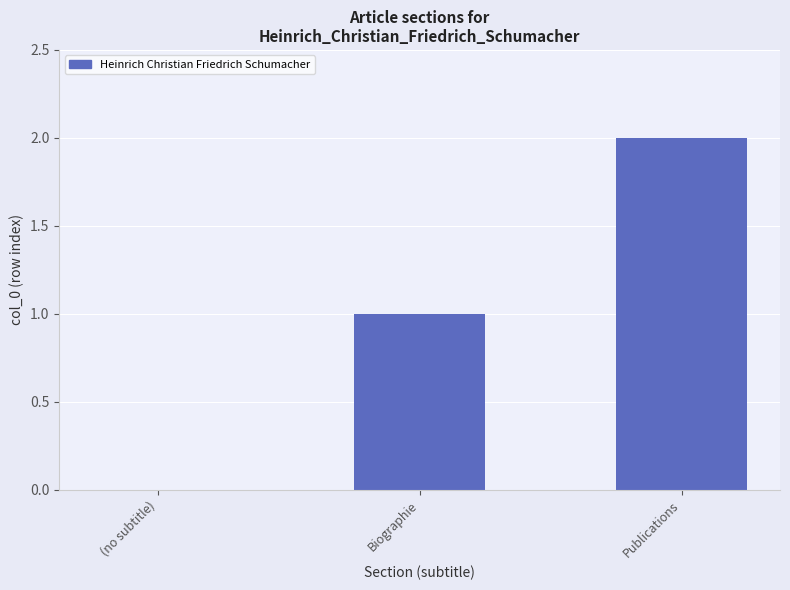

How many positive values are there?

2